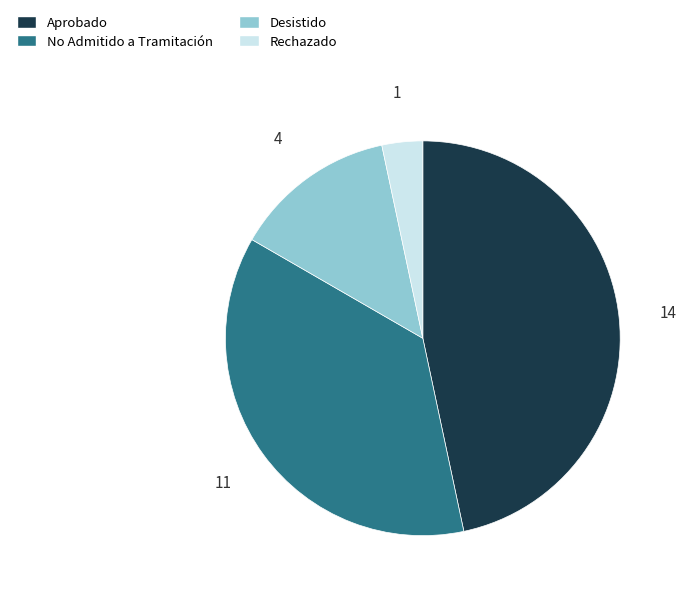

Between No Admitido a Tramitación and Aprobado, which is larger?

Aprobado